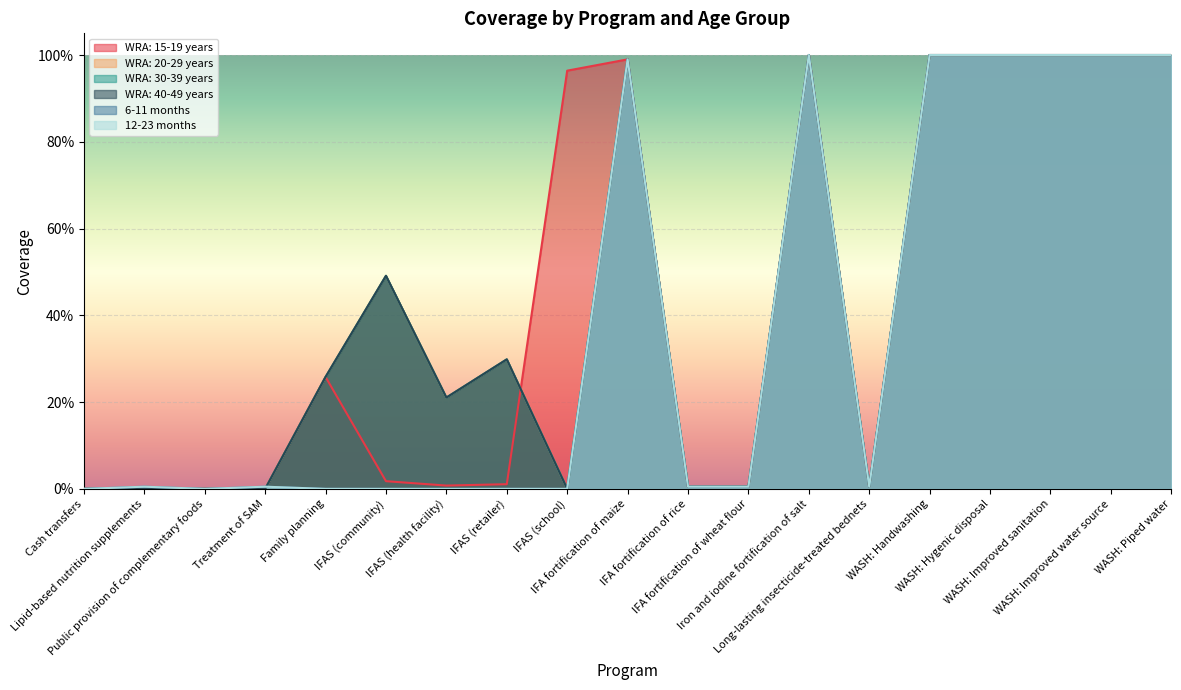

Reading left to right, list all the values displayed in this chart.

WRA: 15-19 years: Cash transfers=0.0	Lipid-based nutrition supplements=0.0	Public provision of complementary foods=0.0	Treatment of SAM=0.0	Family planning=0.3	IFAS (community)=0.0	IFAS (health facility)=0.0	IFAS (retailer)=0.0	IFAS (school)=1.0	IFA fortification of maize=1.0	IFA fortification of rice=0.0	IFA fortification of wheat flour=0.0	Iron and iodine fortification of salt=1.0	Long-lasting insecticide-treated bednets=0.0	WASH: Handwashing=1.0	WASH: Hygenic disposal=1.0	WASH: Improved sanitation=1.0	WASH: Improved water source=1.0	WASH: Piped water=1.0
WRA: 20-29 years: Cash transfers=0.0	Lipid-based nutrition supplements=0.0	Public provision of complementary foods=0.0	Treatment of SAM=0.0	Family planning=0.3	IFAS (community)=0.5	IFAS (health facility)=0.2	IFAS (retailer)=0.3	IFAS (school)=0.0	IFA fortification of maize=1.0	IFA fortification of rice=0.0	IFA fortification of wheat flour=0.0	Iron and iodine fortification of salt=1.0	Long-lasting insecticide-treated bednets=0.0	WASH: Handwashing=1.0	WASH: Hygenic disposal=1.0	WASH: Improved sanitation=1.0	WASH: Improved water source=1.0	WASH: Piped water=1.0
WRA: 30-39 years: Cash transfers=0.0	Lipid-based nutrition supplements=0.0	Public provision of complementary foods=0.0	Treatment of SAM=0.0	Family planning=0.3	IFAS (community)=0.5	IFAS (health facility)=0.2	IFAS (retailer)=0.3	IFAS (school)=0.0	IFA fortification of maize=1.0	IFA fortification of rice=0.0	IFA fortification of wheat flour=0.0	Iron and iodine fortification of salt=1.0	Long-lasting insecticide-treated bednets=0.0	WASH: Handwashing=1.0	WASH: Hygenic disposal=1.0	WASH: Improved sanitation=1.0	WASH: Improved water source=1.0	WASH: Piped water=1.0
WRA: 40-49 years: Cash transfers=0.0	Lipid-based nutrition supplements=0.0	Public provision of complementary foods=0.0	Treatment of SAM=0.0	Family planning=0.3	IFAS (community)=0.5	IFAS (health facility)=0.2	IFAS (retailer)=0.3	IFAS (school)=0.0	IFA fortification of maize=1.0	IFA fortification of rice=0.0	IFA fortification of wheat flour=0.0	Iron and iodine fortification of salt=1.0	Long-lasting insecticide-treated bednets=0.0	WASH: Handwashing=1.0	WASH: Hygenic disposal=1.0	WASH: Improved sanitation=1.0	WASH: Improved water source=1.0	WASH: Piped water=1.0
6-11 months: Cash transfers=0.0	Lipid-based nutrition supplements=0.0	Public provision of complementary foods=0.0	Treatment of SAM=0.0	Family planning=0.0	IFAS (community)=0.0	IFAS (health facility)=0.0	IFAS (retailer)=0.0	IFAS (school)=0.0	IFA fortification of maize=1.0	IFA fortification of rice=0.0	IFA fortification of wheat flour=0.0	Iron and iodine fortification of salt=1.0	Long-lasting insecticide-treated bednets=0.0	WASH: Handwashing=1.0	WASH: Hygenic disposal=1.0	WASH: Improved sanitation=1.0	WASH: Improved water source=1.0	WASH: Piped water=1.0
12-23 months: Cash transfers=0.0	Lipid-based nutrition supplements=0.0	Public provision of complementary foods=0.0	Treatment of SAM=0.0	Family planning=0.0	IFAS (community)=0.0	IFAS (health facility)=0.0	IFAS (retailer)=0.0	IFAS (school)=0.0	IFA fortification of maize=1.0	IFA fortification of rice=0.0	IFA fortification of wheat flour=0.0	Iron and iodine fortification of salt=1.0	Long-lasting insecticide-treated bednets=0.0	WASH: Handwashing=1.0	WASH: Hygenic disposal=1.0	WASH: Improved sanitation=1.0	WASH: Improved water source=1.0	WASH: Piped water=1.0